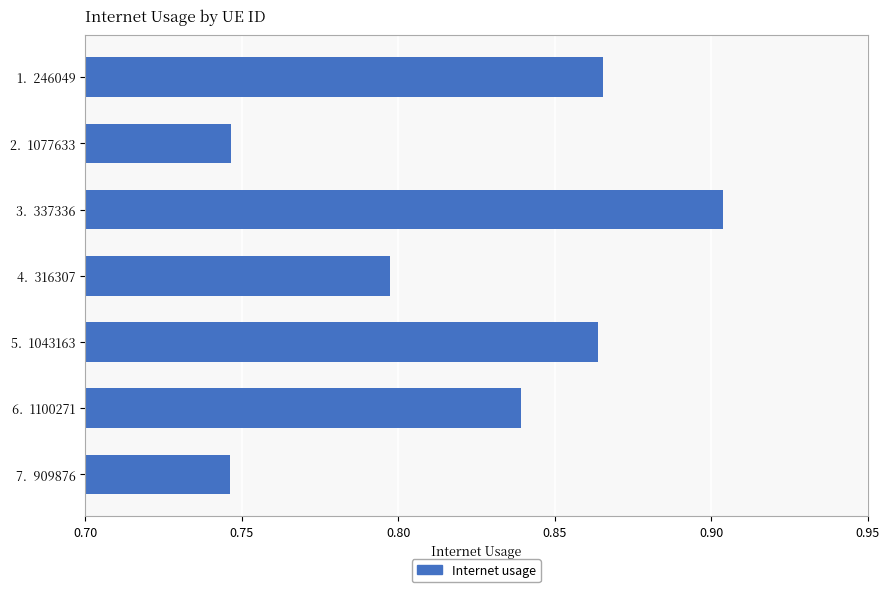

The value at 2.  1077633 is 0.3. True or false?

False